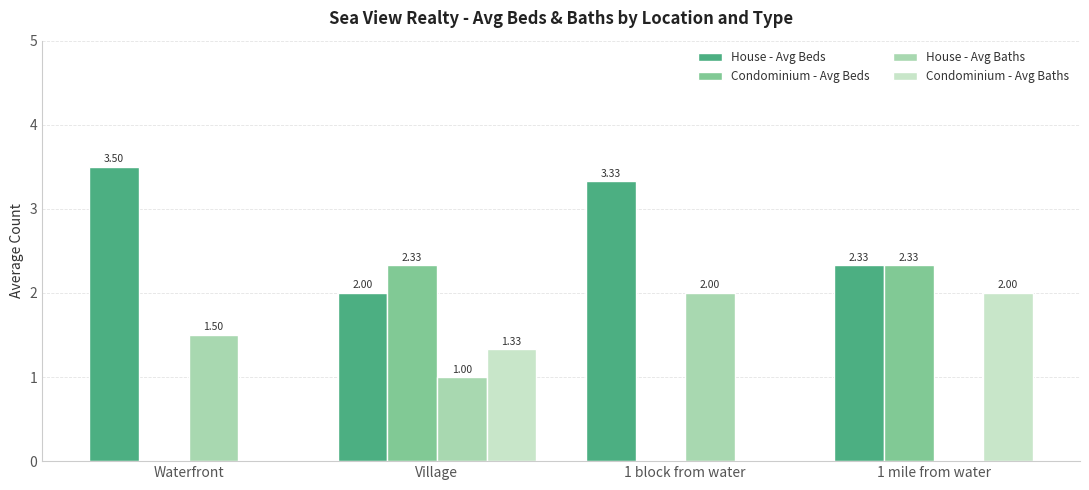

Which series has the largest total across all categories?

House - Avg Beds